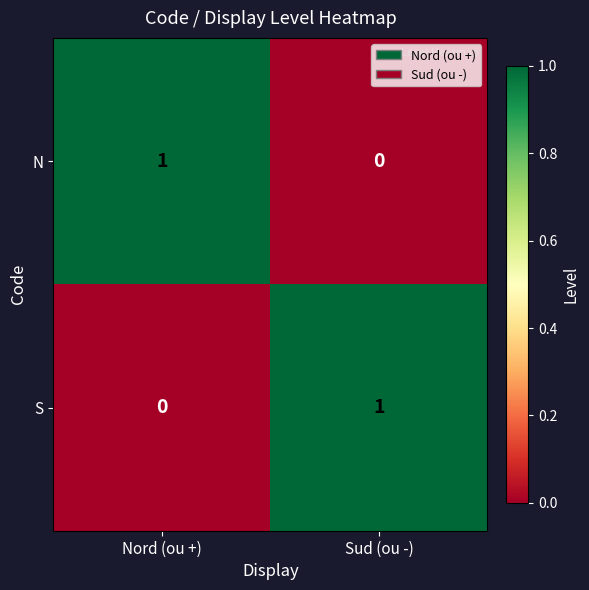

The value of S at Sud (ou -) is 2. True or false?

False